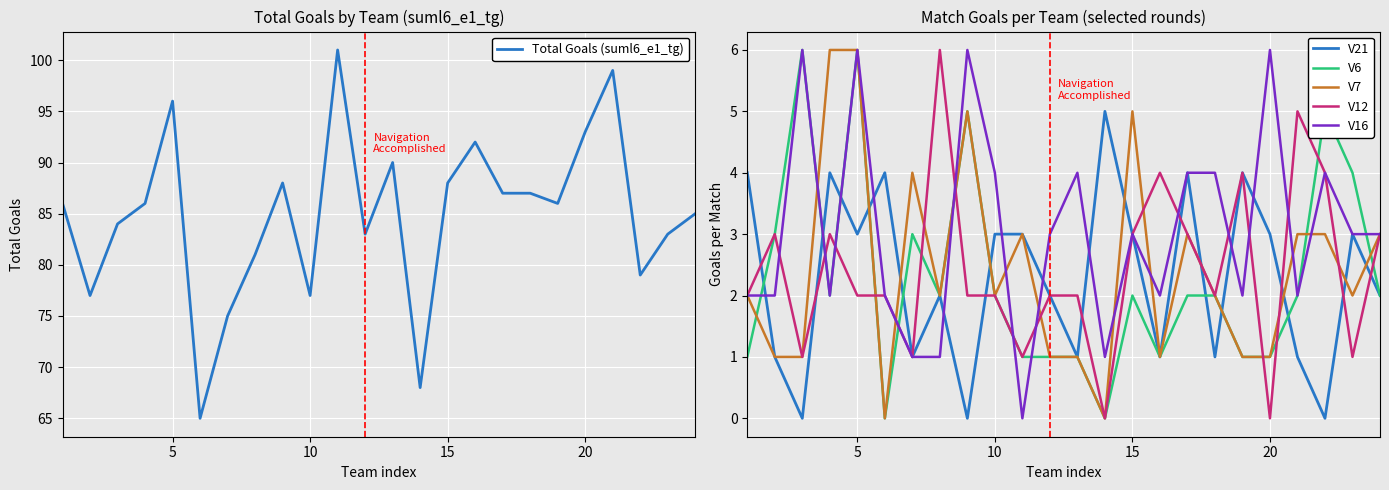

How many interior local valleys does the V21 series have?

8